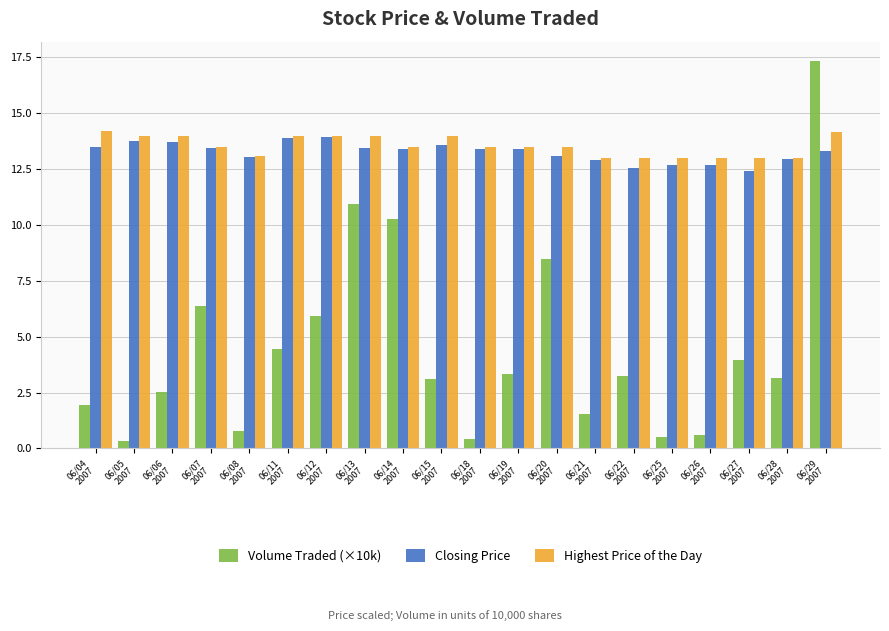

What is the difference between the second highest and minimum values in the Volume Traded (×10k) series?

10.6